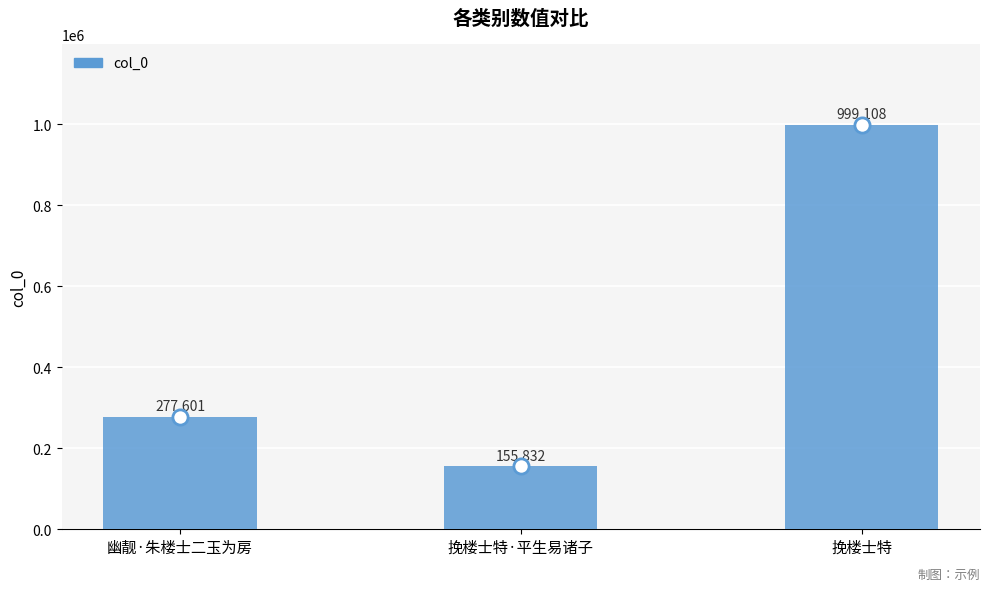

What is the ratio of the value at 挽楼士特 to the value at 幽靓·朱楼士二玉为房?

3.6